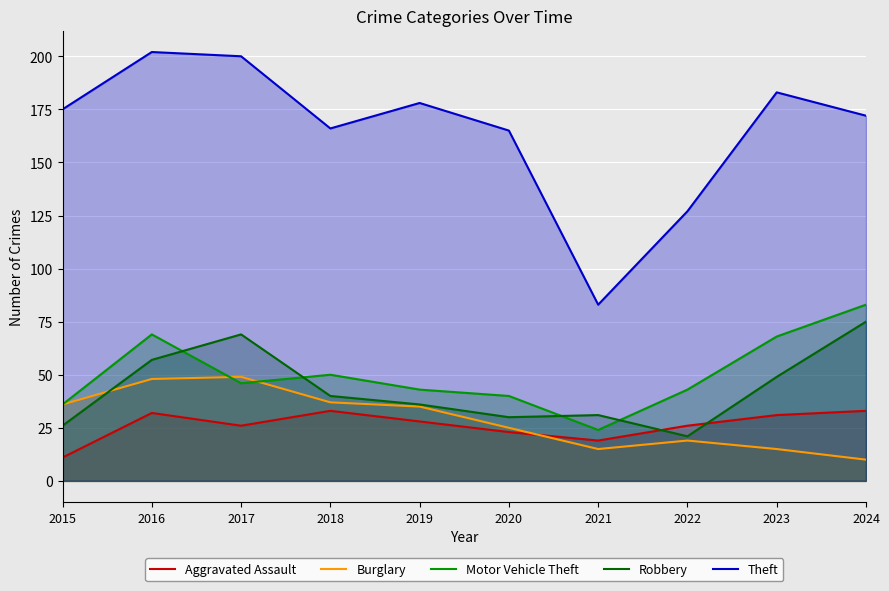

What are all the series names shown in the legend?

Aggravated Assault, Burglary, Motor Vehicle Theft, Robbery, Theft